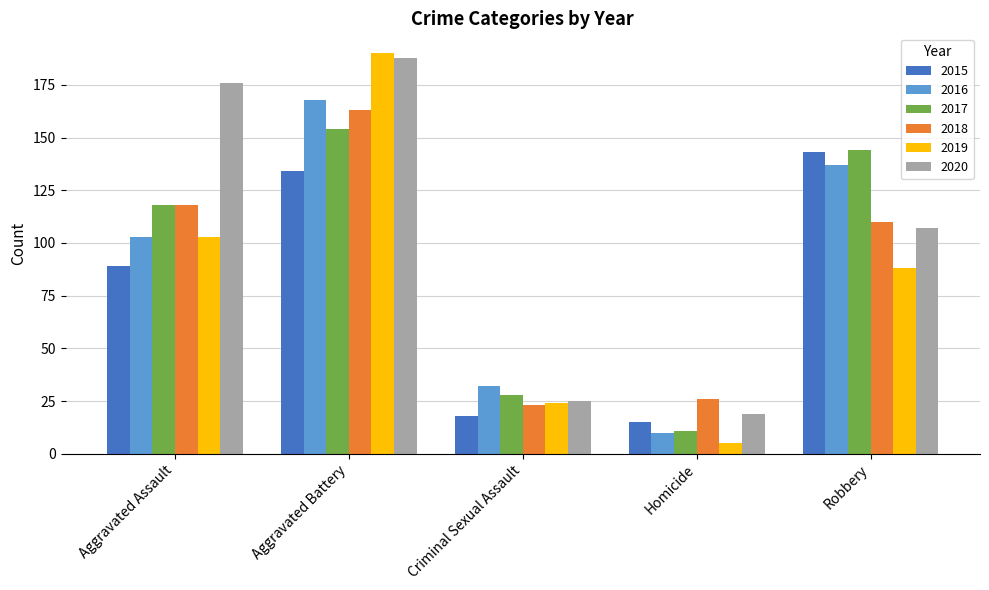

At how many categories does at least one series exceed 62?

3